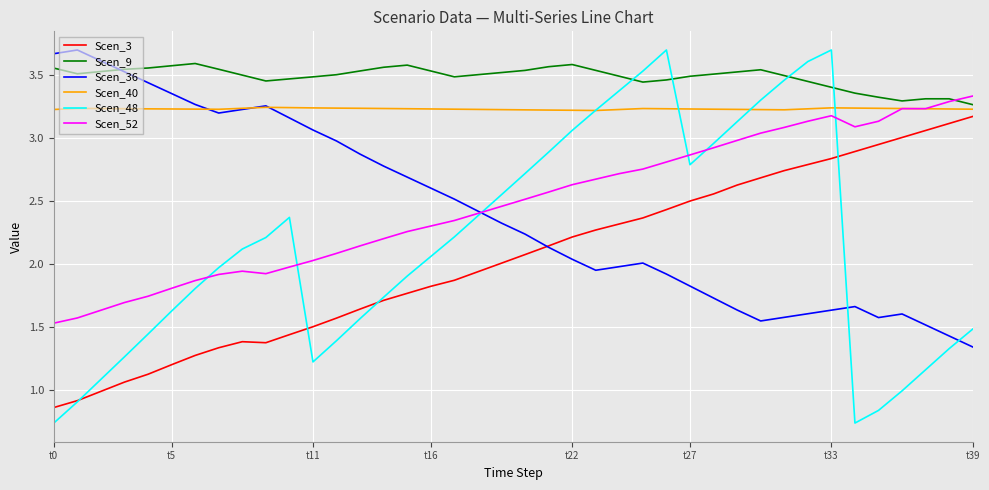

At how many categories does at least one series exceed 3?

40